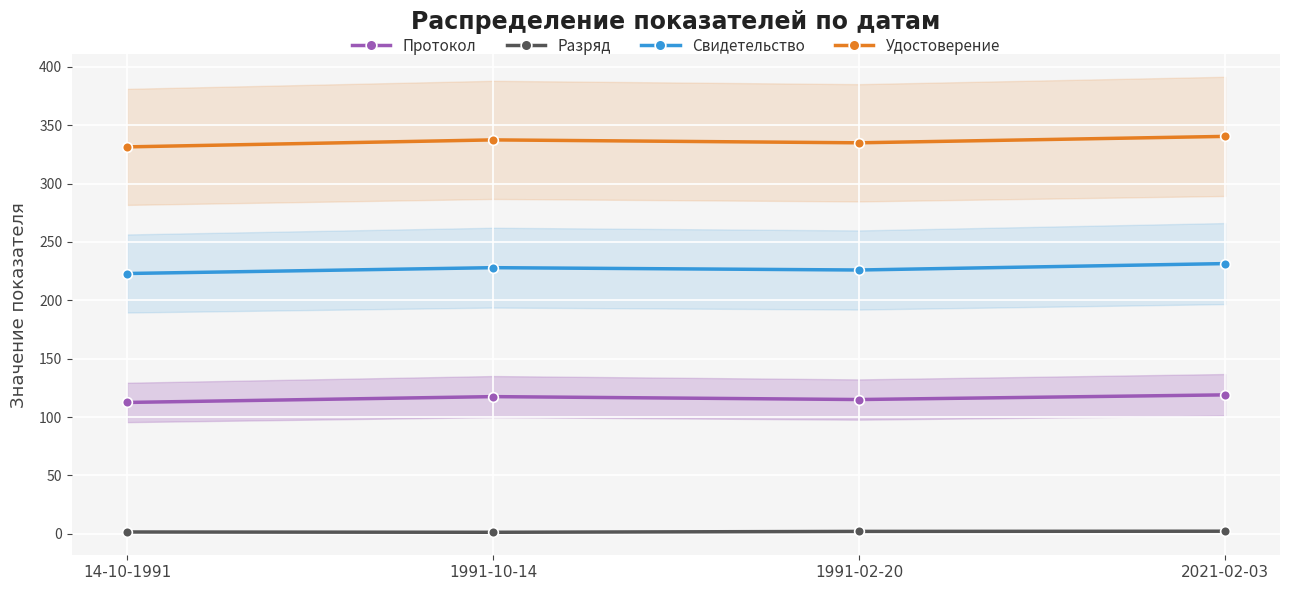

At which category does Удостоверение reach its first local valley?

1991-02-20